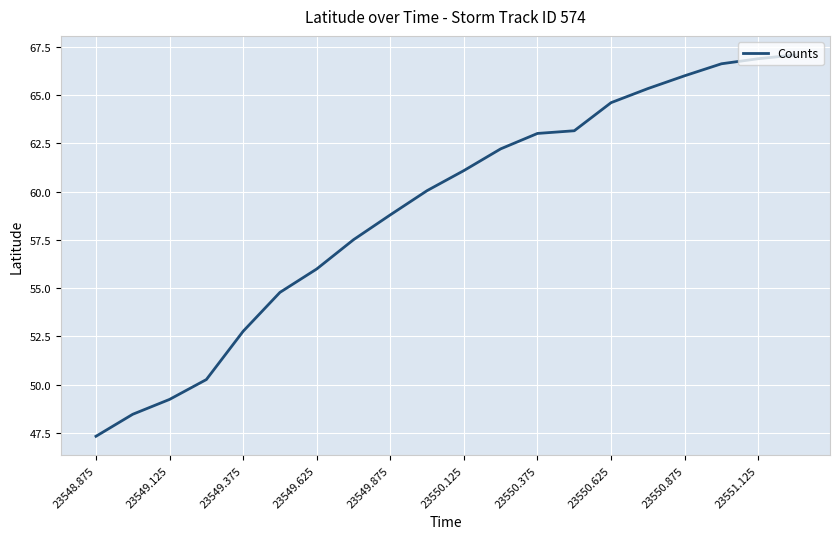

What is the maximum value shown in the chart?

67.1